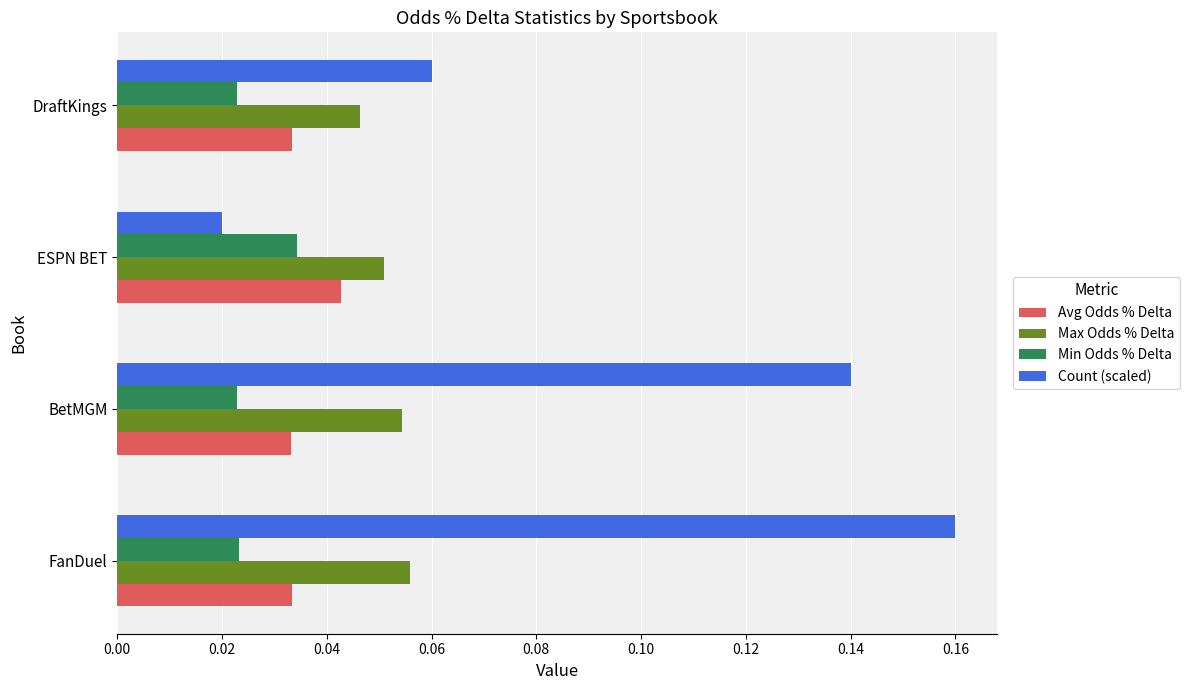

At which category does the chart reach its peak across all series?

FanDuel